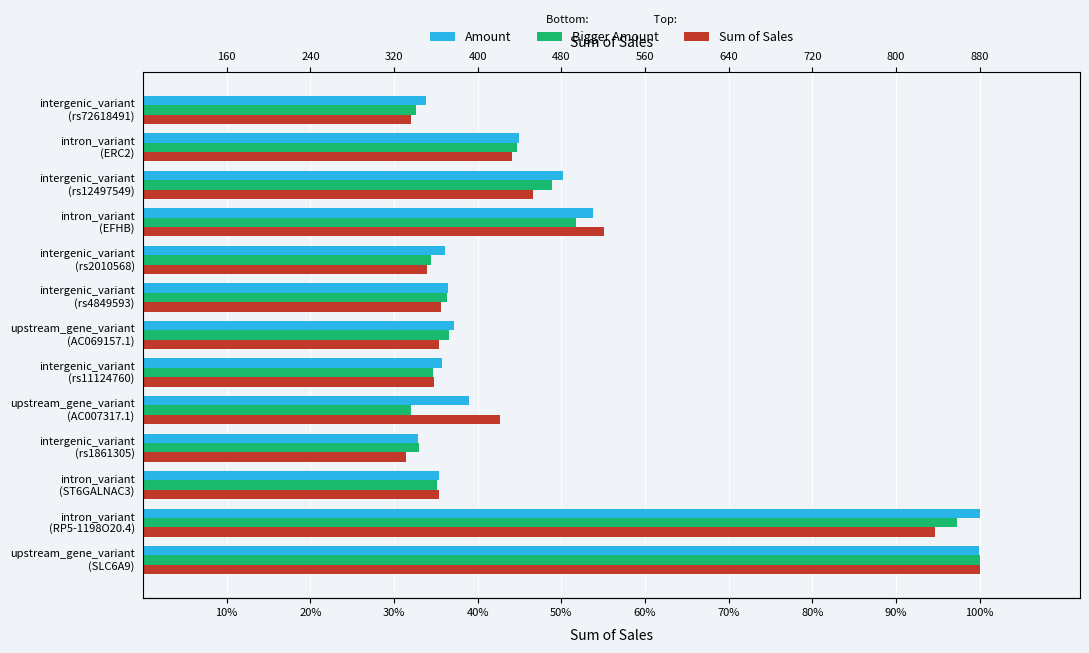

What is the total value across all series at intron_variant (EFHB)?

1.6